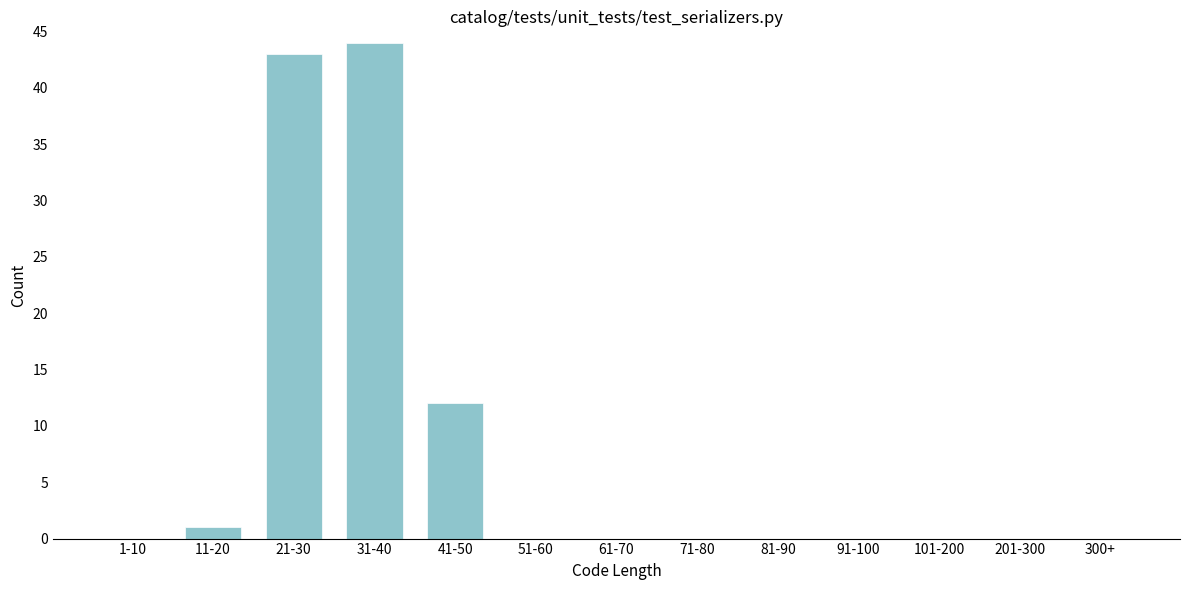

Reading right to left, what are all the values shown in this chart?

300+=0	201-300=0	101-200=0	91-100=0	81-90=0	71-80=0	61-70=0	51-60=0	41-50=12	31-40=44	21-30=43	11-20=1	1-10=0